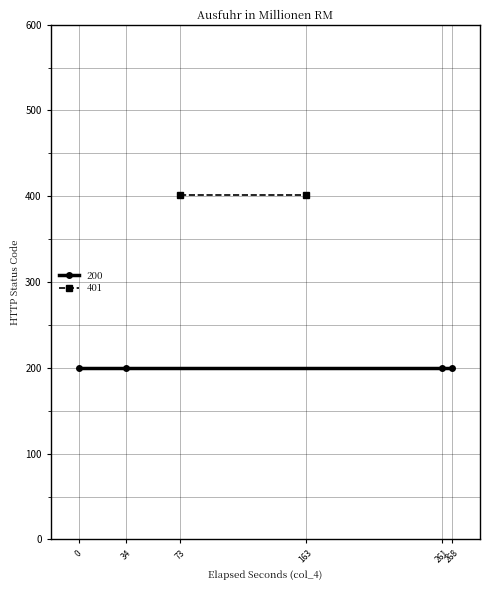

Between 0 and 1, which series saw the biggest shift?

200